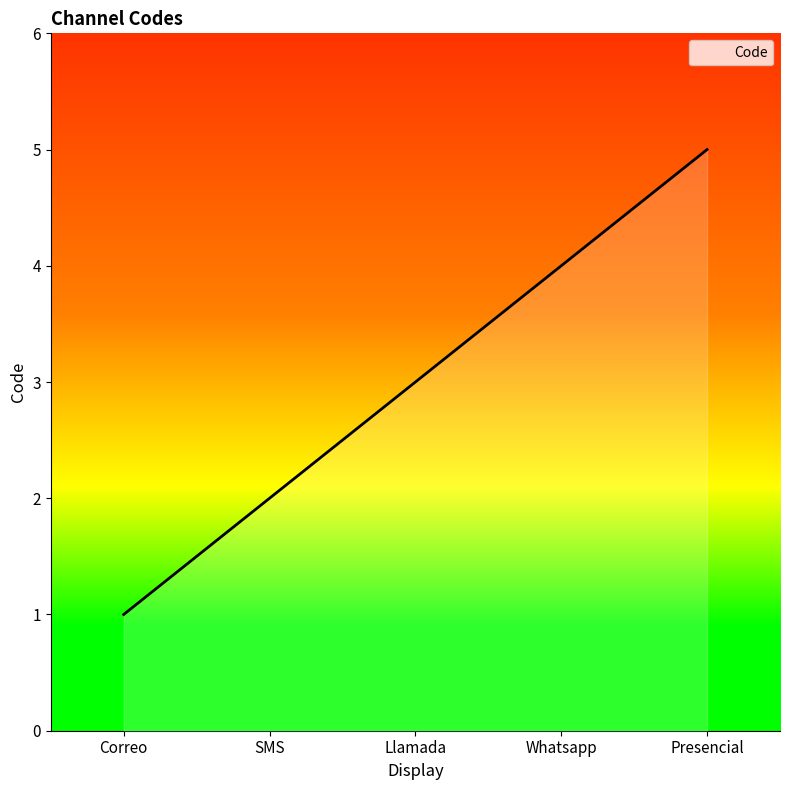

True or false: the data has more than 2 interior local peaks.

False